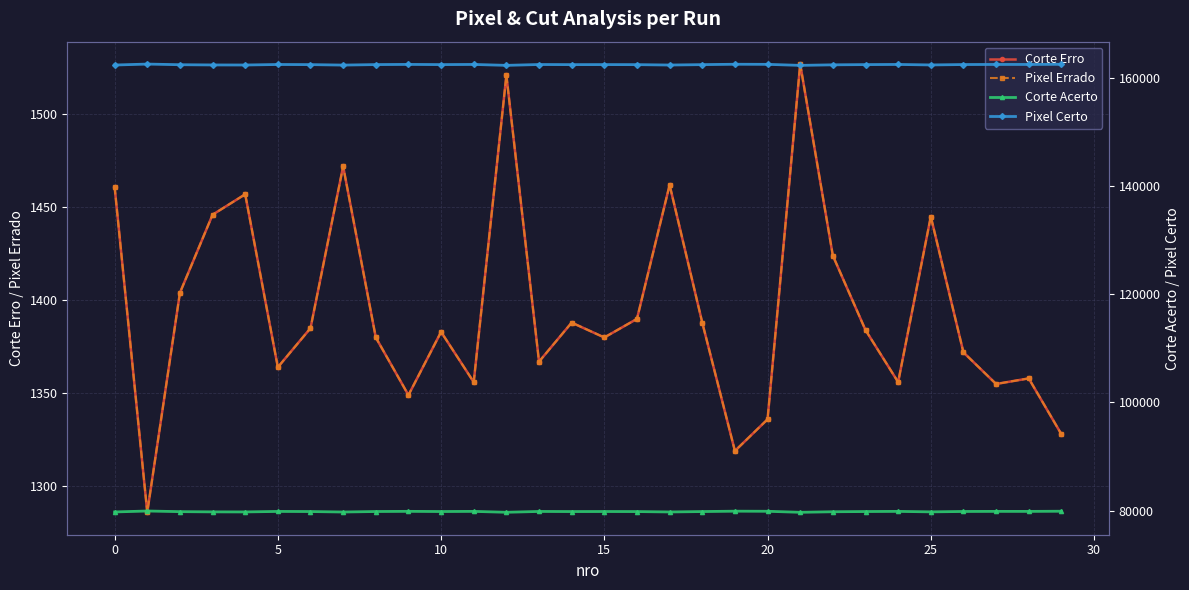

True or false: Pixel Errado and Corte Acerto intersect in this chart.

False